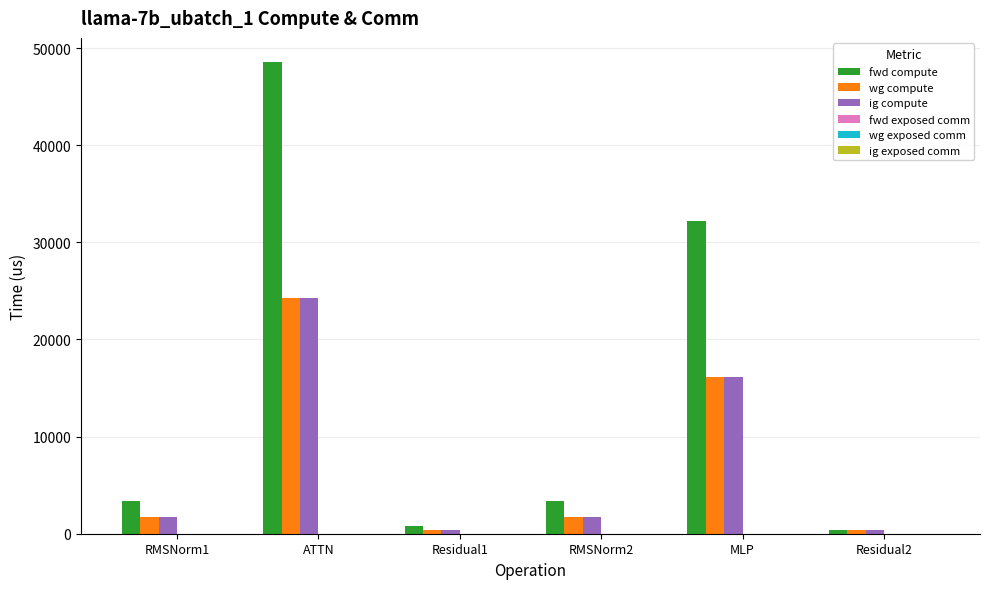

What is the label of the 1st bar from the left?

RMSNorm1